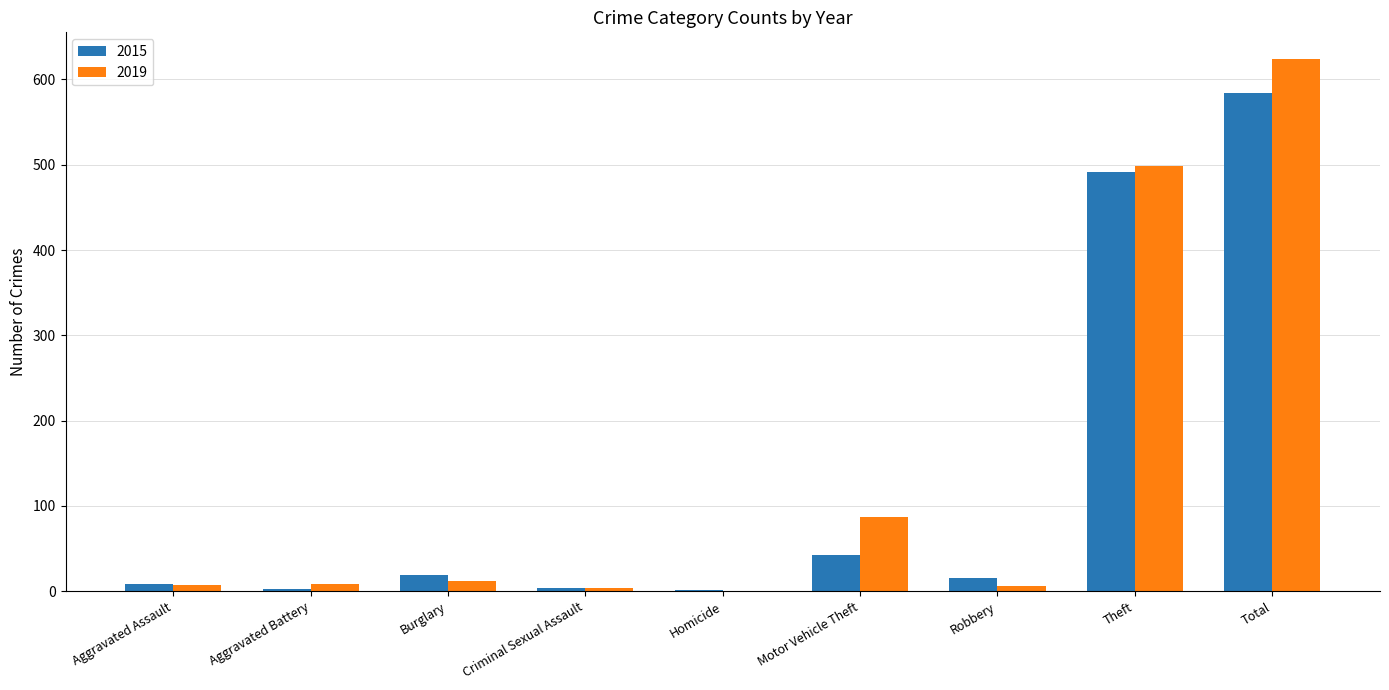

Where is 2015 nearest to the value 292?

Theft